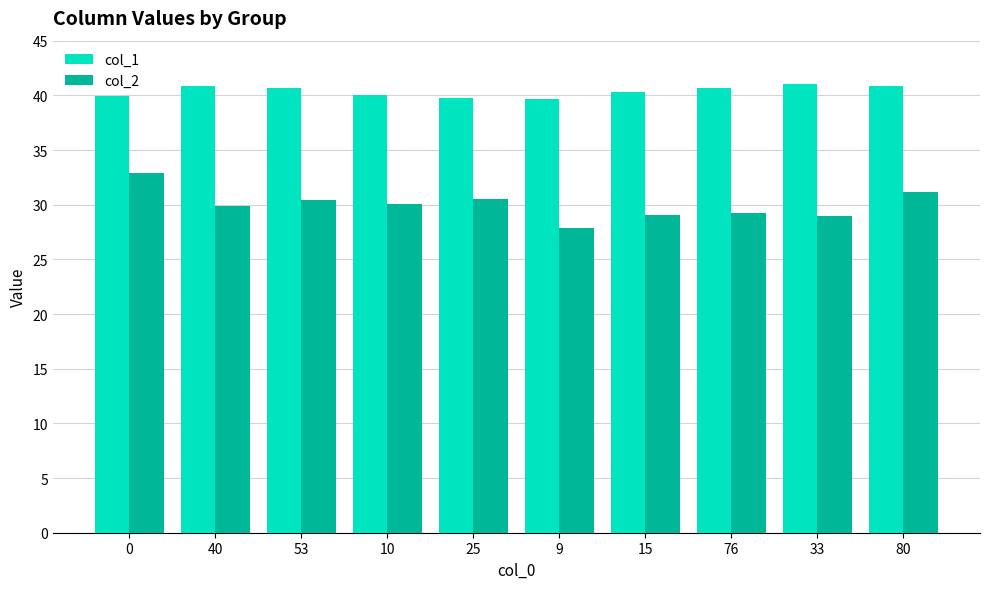

How many bars are there in total?

20